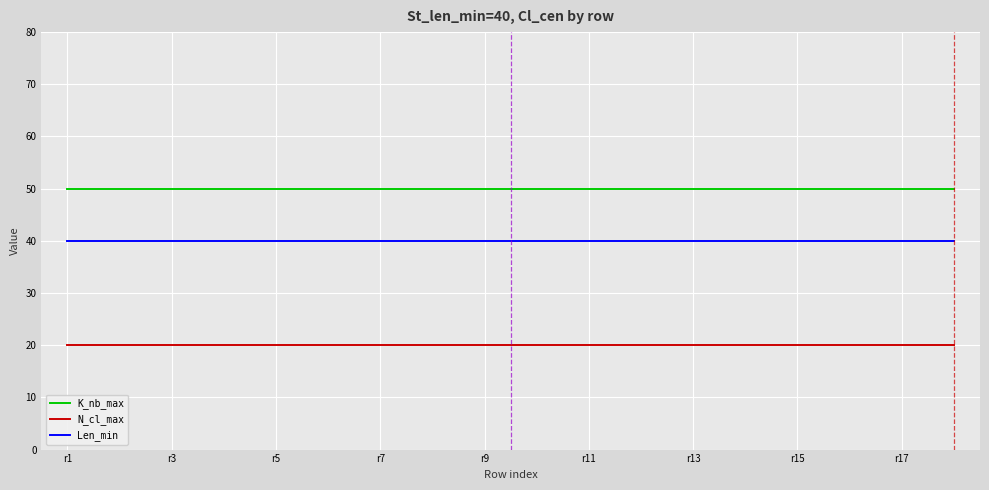

Does the chart display data point markers on the line(s)?

No